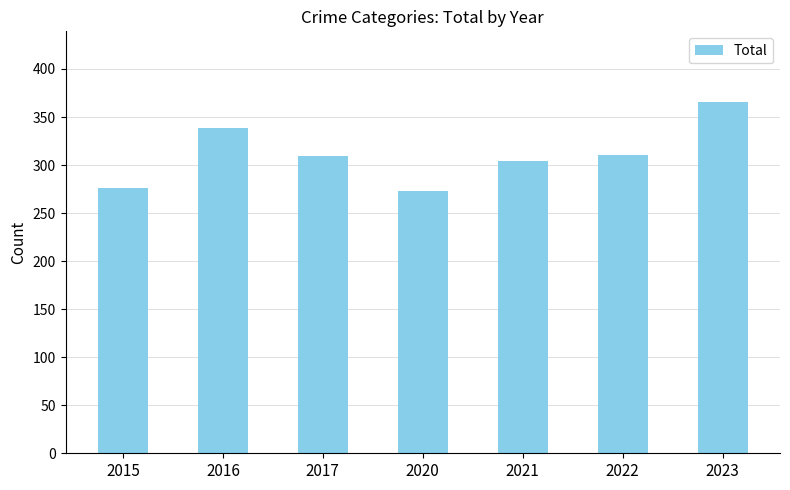

Is it true that the value at 2016 is 339?

True